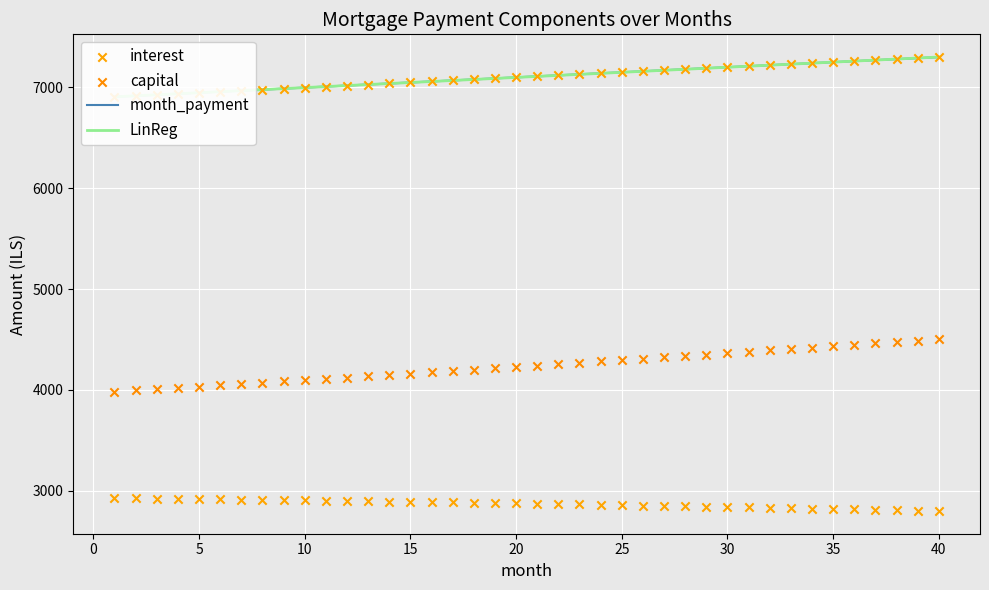

What are all the series names shown in the legend?

month_payment, LinReg, interest, capital